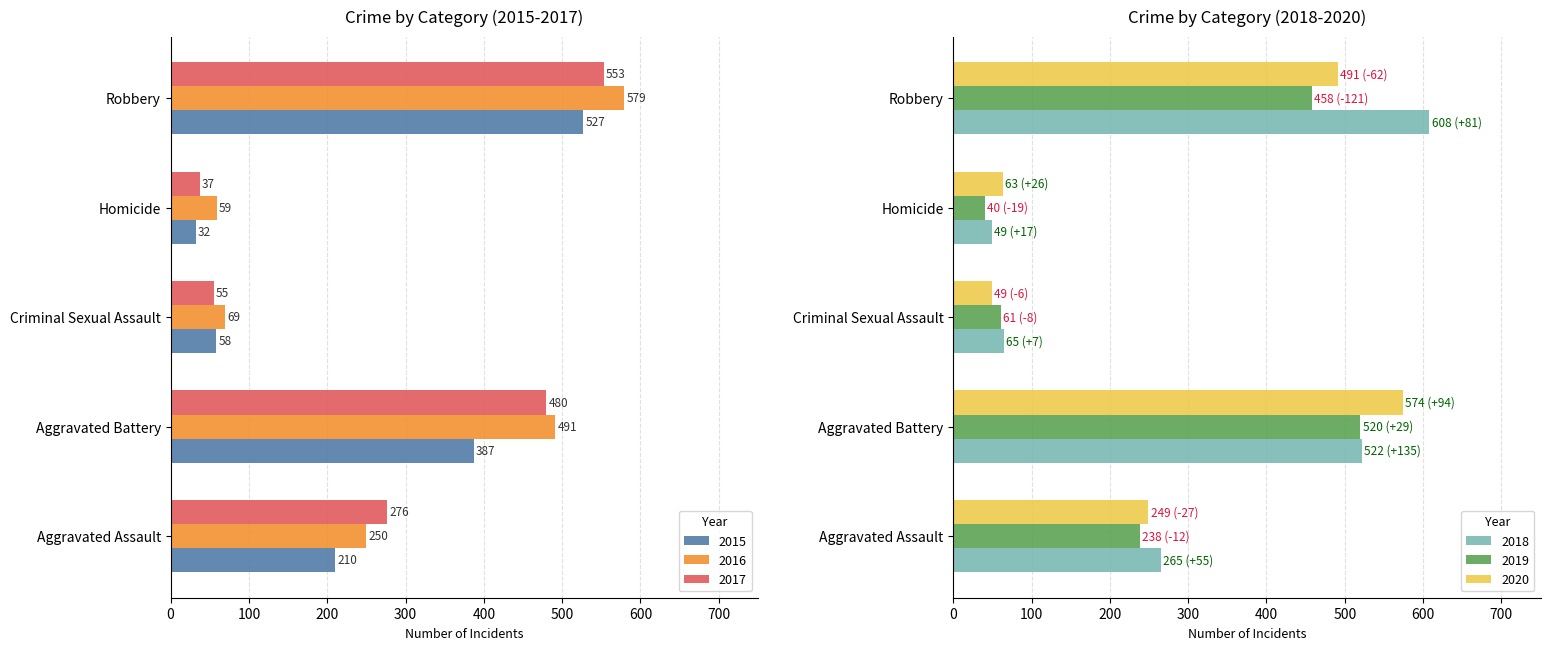

Is it true that 2016 equals 69 at Criminal Sexual Assault?

True